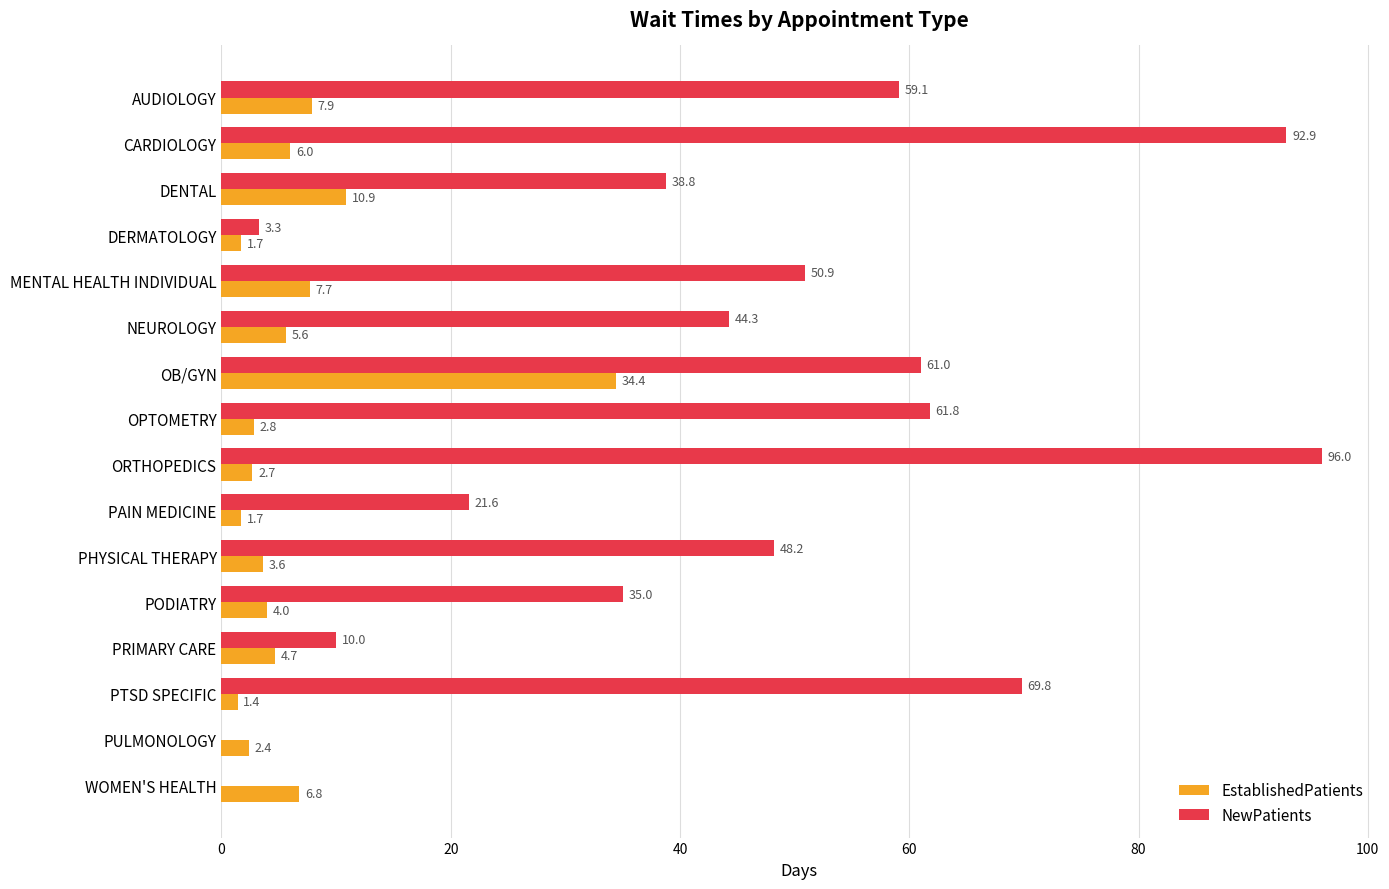

Where is NewPatients nearest to the value 48?

PHYSICAL THERAPY